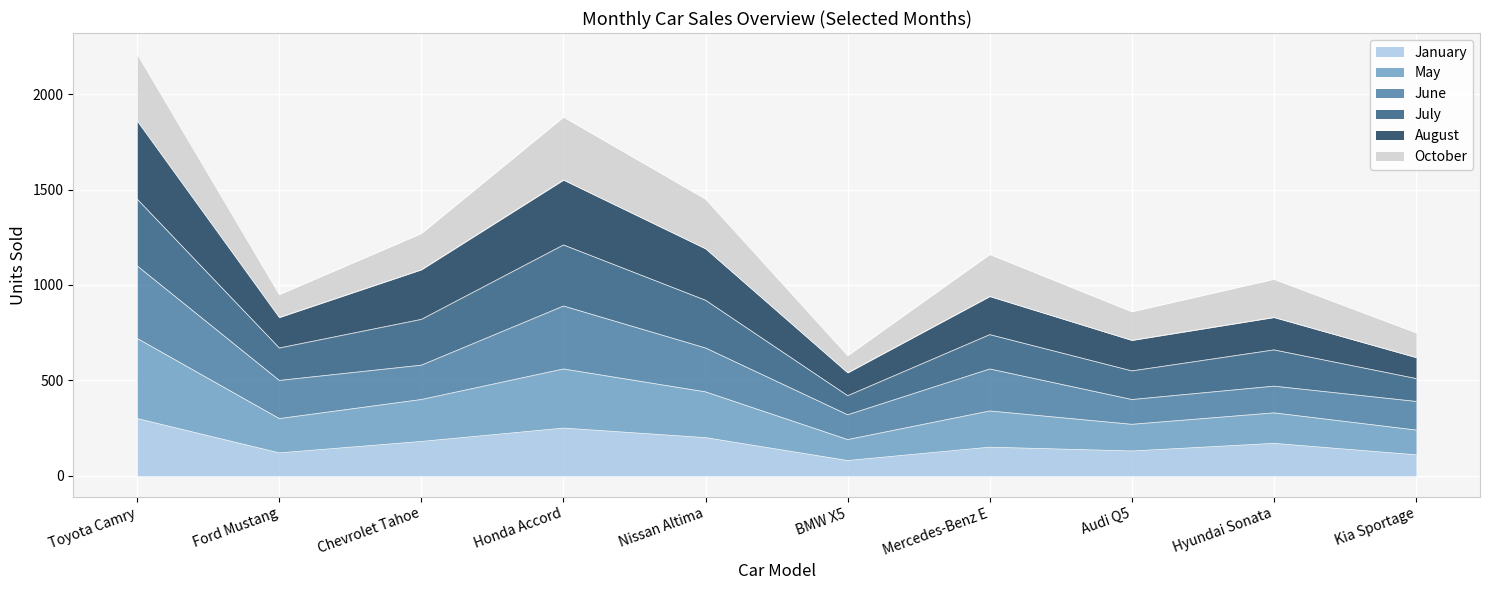

What is the total value across all series at Mercedes-Benz E?

1160